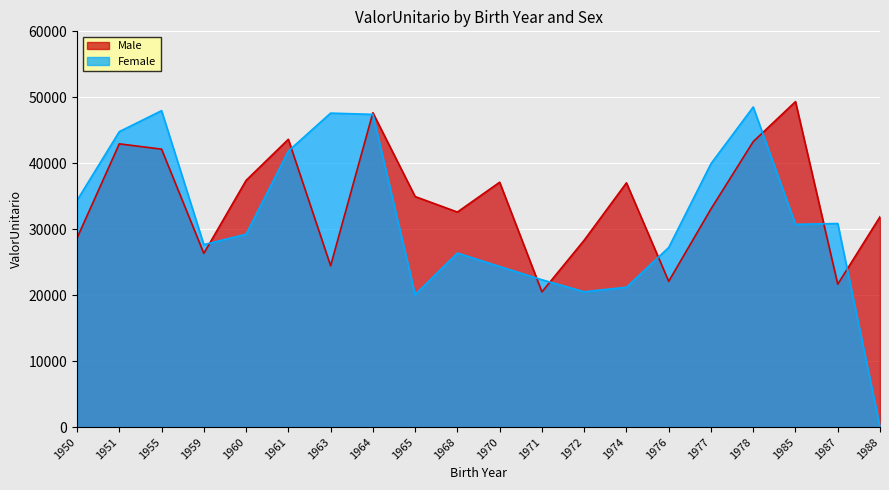

True or false: Female has more than 1 points higher than both neighbors.

True